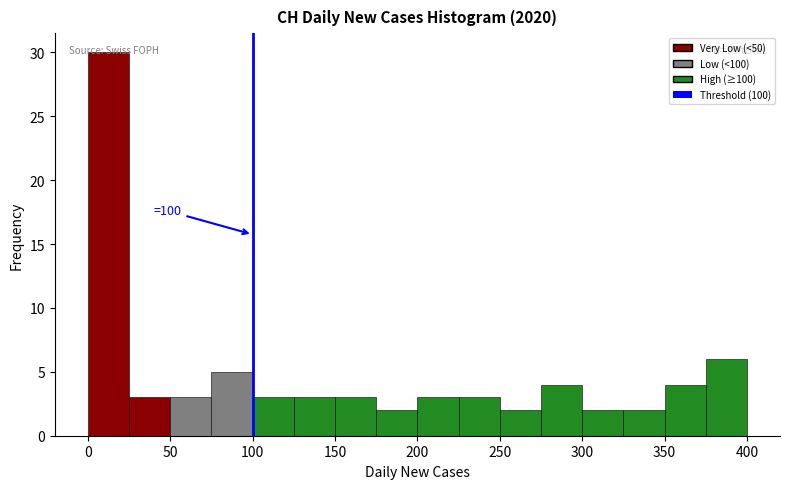

Which range on the x-axis has the tallest bar?

0 to 25